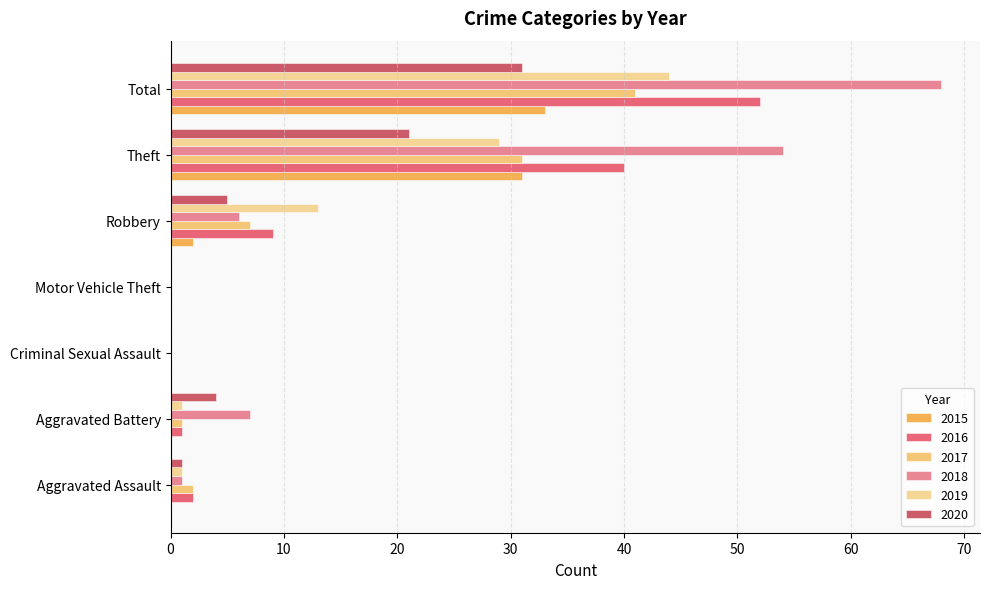

What position from the left is Total?

7